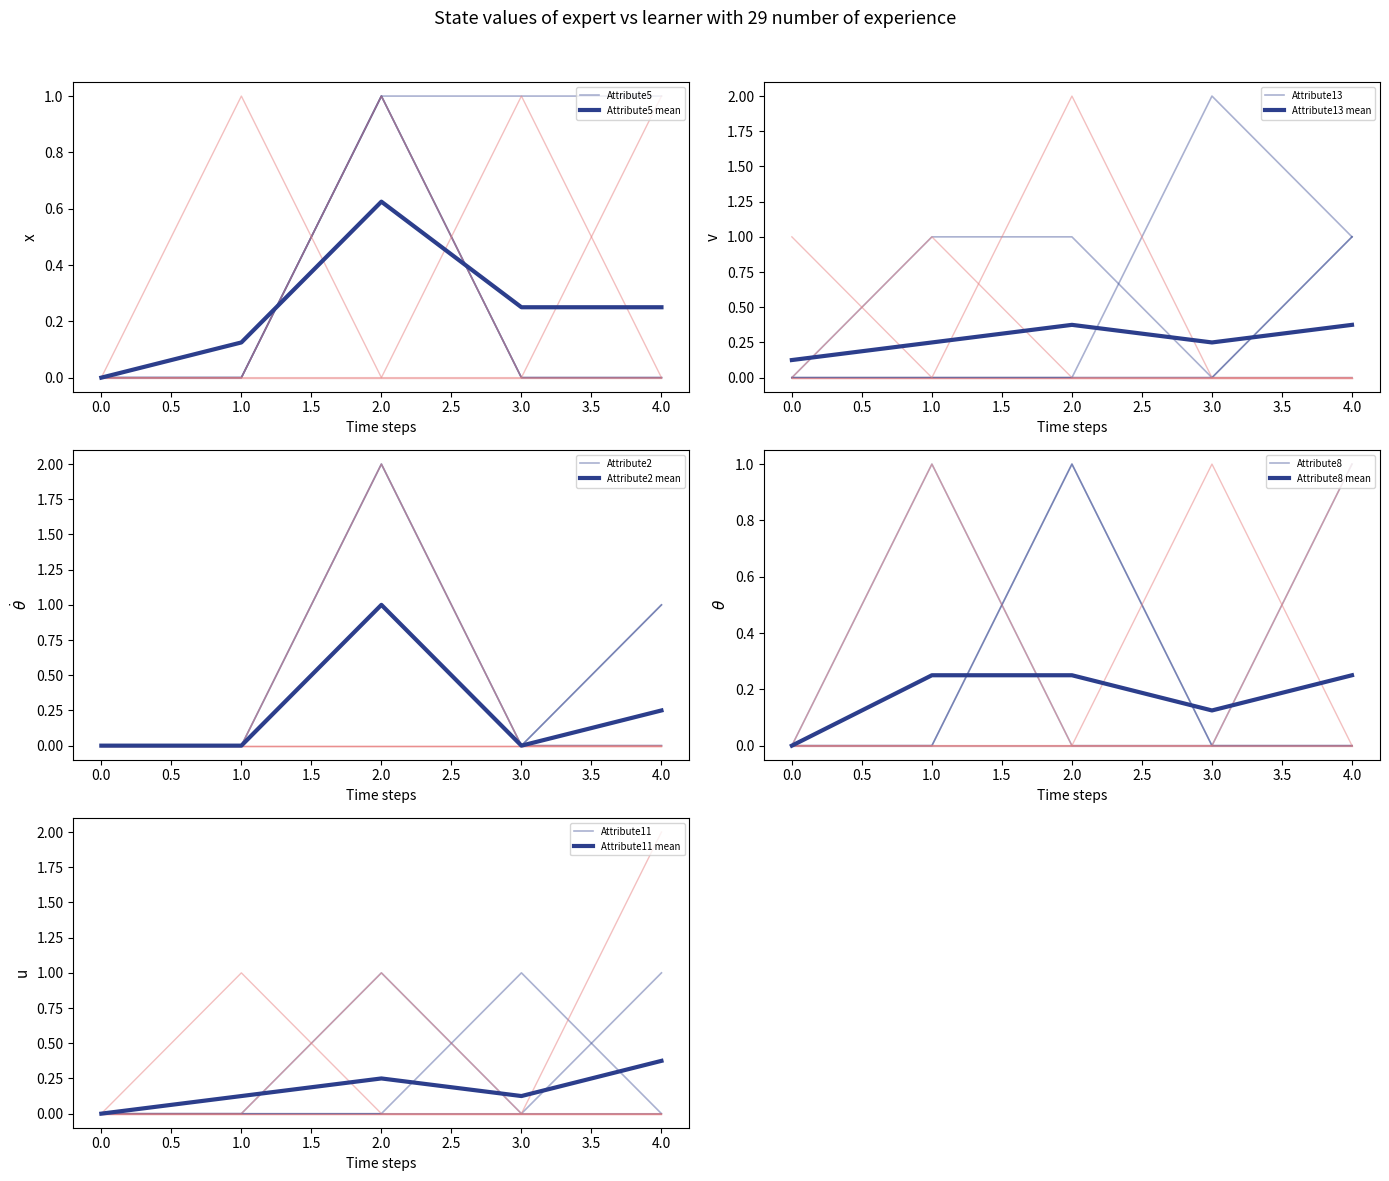

Which category has the highest value in the Attribute13 series?

3